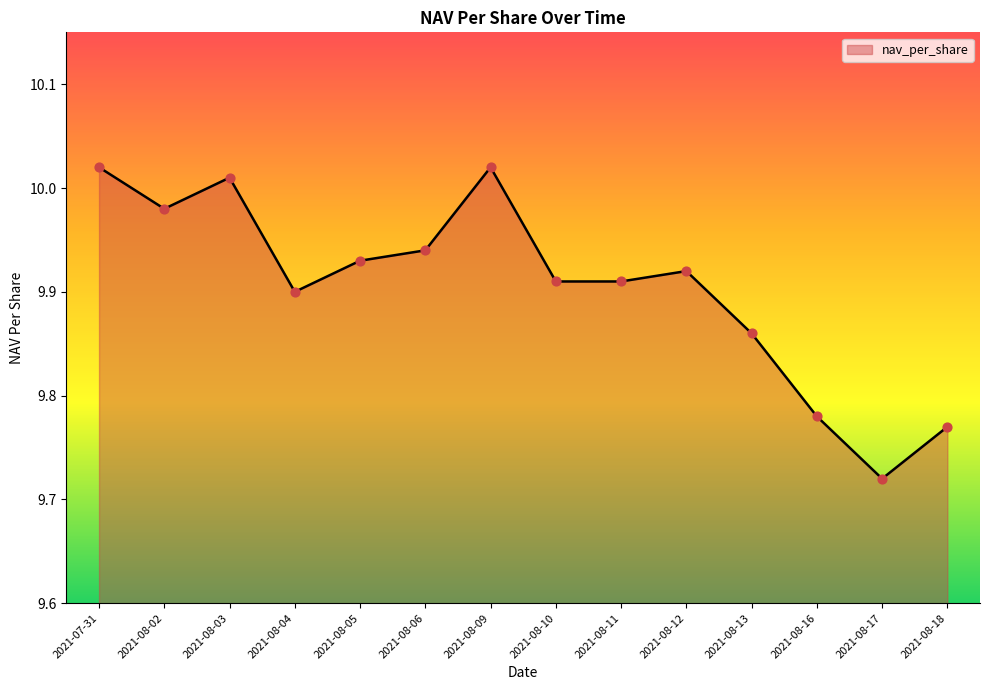

Approximately how many times larger is the value at 2021-08-18 compared to 2021-08-17?

1.0